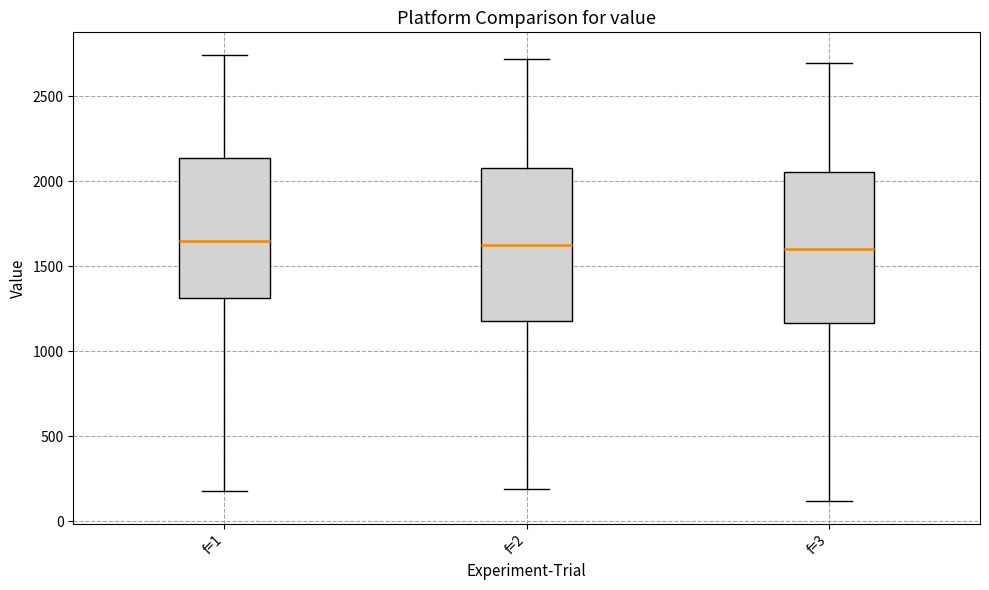

Reading left to right, read every box against the y-axis: the position of its median line, the range the box covers, and the ends of its whiskers. The values are not printed on the chart, so give them approximately, as read against the axis.

f=1: median 1650, box 1300 to 2150, whiskers 200 to 2750
f=2: median 1600, box 1200 to 2100, whiskers 200 to 2700
f=3: median 1600, box 1150 to 2050, whiskers 100 to 2700